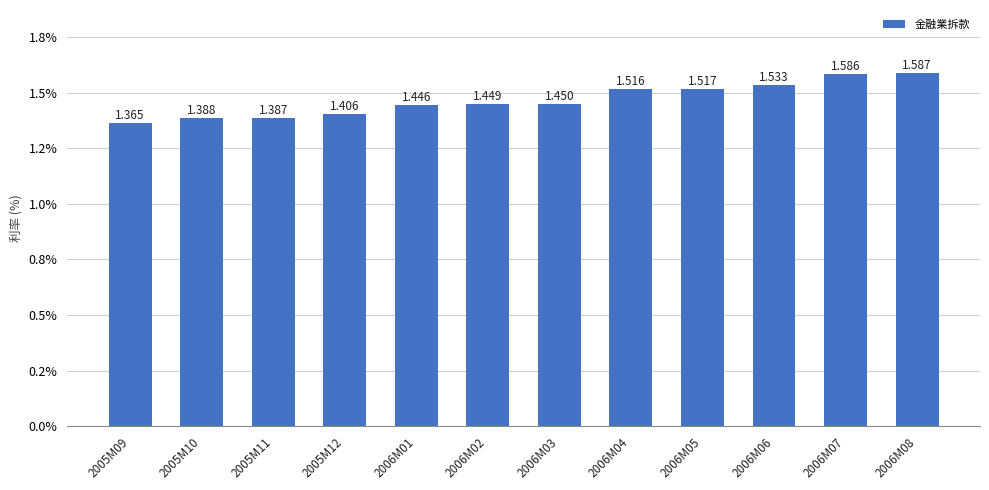

What is the label of the 12th bar from the left?

2006M08